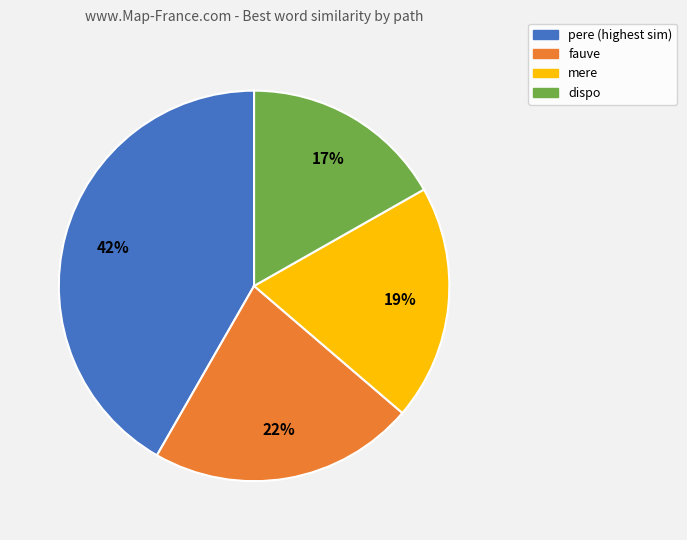

To the nearest percent, what is the average slice percentage?

25%